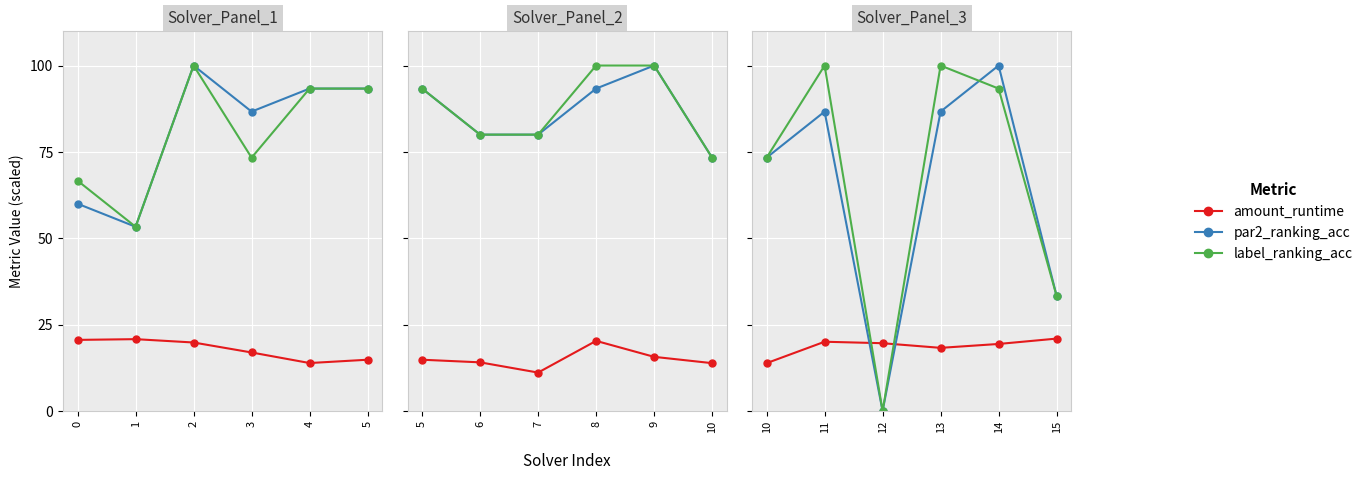

Where is the first local maximum for amount_runtime?

11